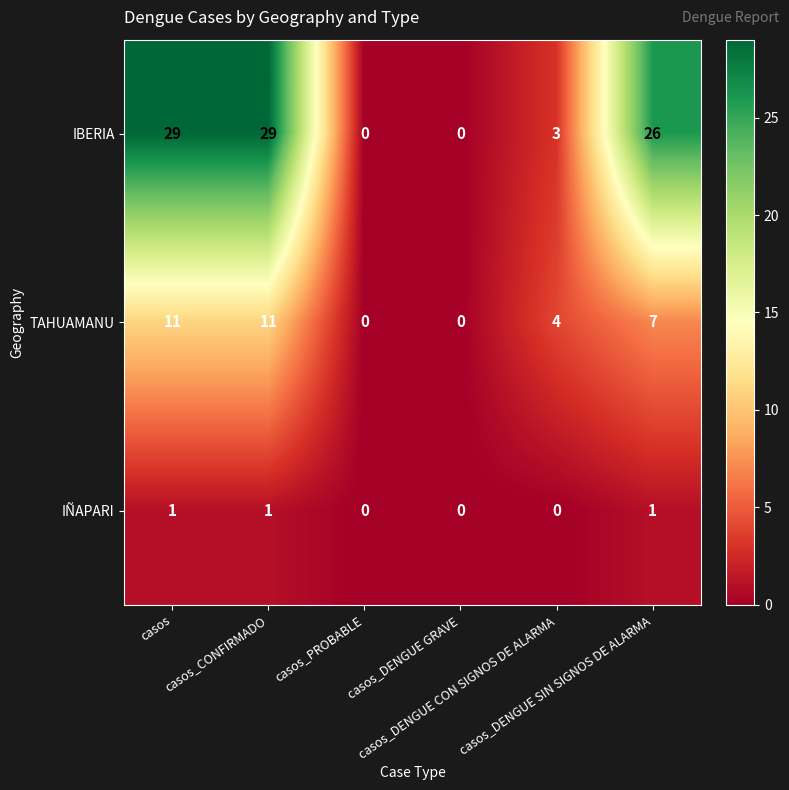

Rank the series by their maximum value, from highest to lowest.

IBERIA, TAHUAMANU, IÑAPARI